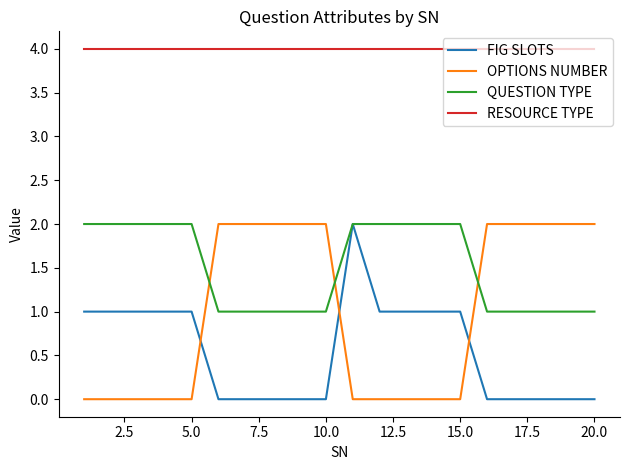

Which series has the largest total across all categories?

RESOURCE TYPE